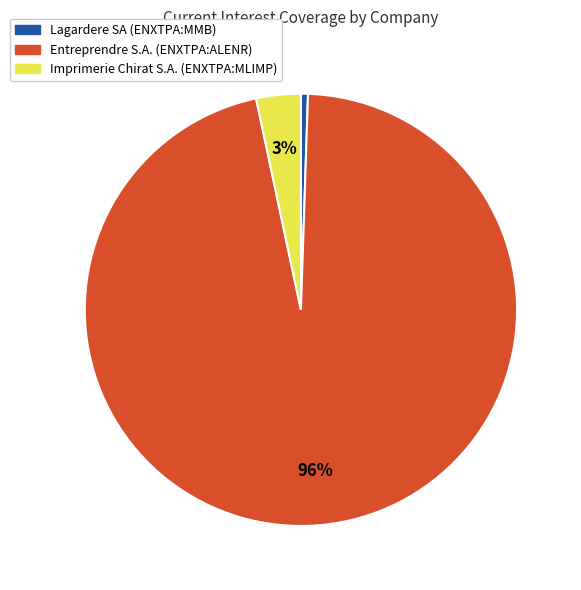

To the nearest percent, what percentage of the pie is Imprimerie Chirat S.A. (ENXTPA:MLIMP)?

3%